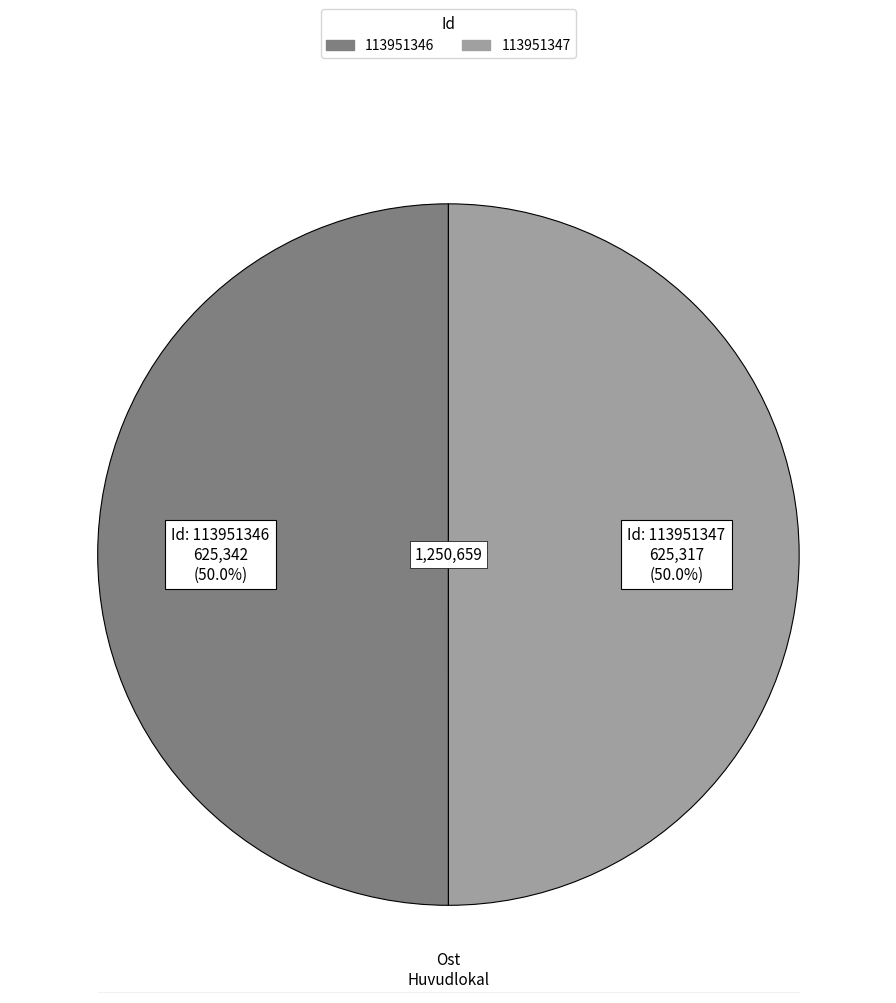

Approximately how many times larger is the value at 113951347 compared to 113951346?

1.0